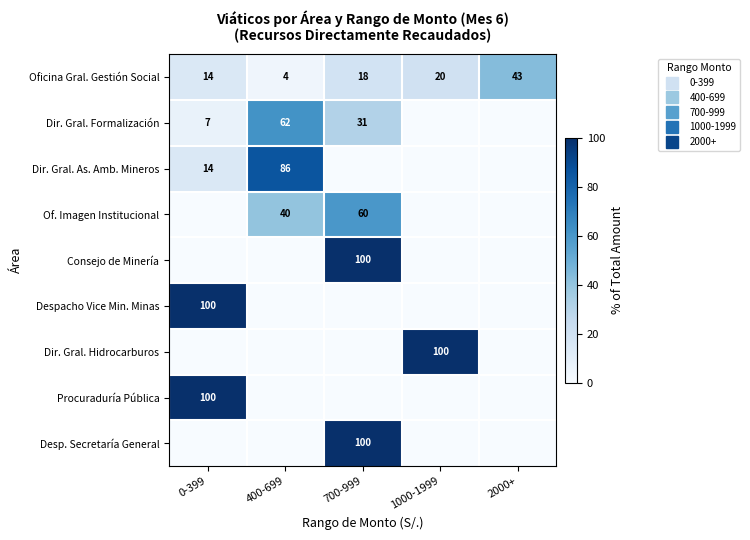

Between 400-699 and 2000+, which series saw the biggest shift?

Dir. Gral. As. Amb. Mineros